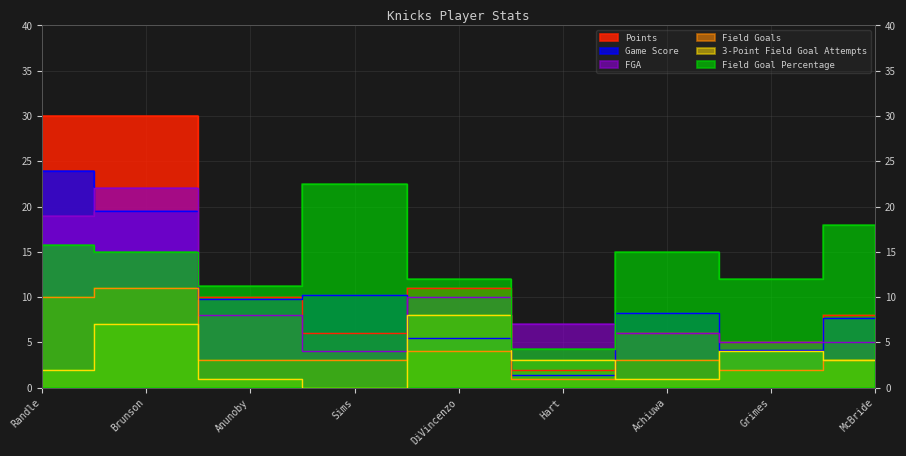

How many values in the Points series are below 8?

4